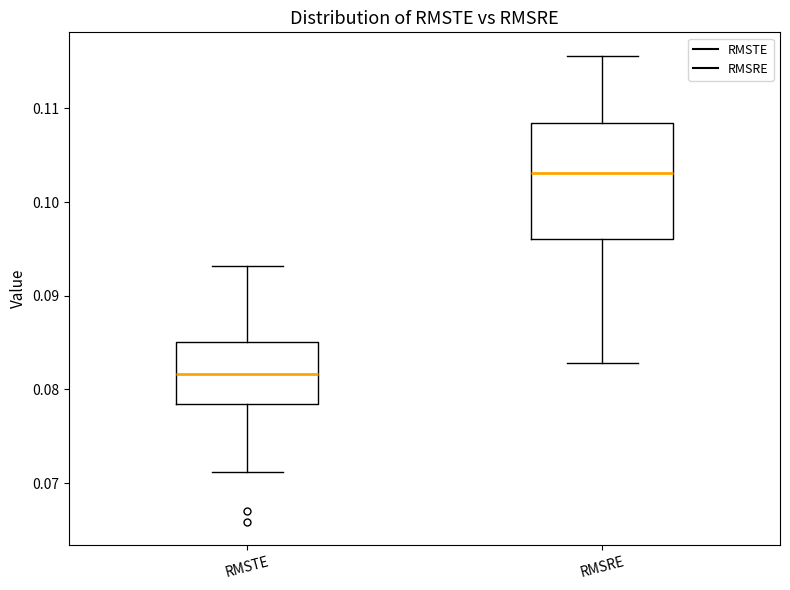

Which box's median line is the highest?

RMSRE